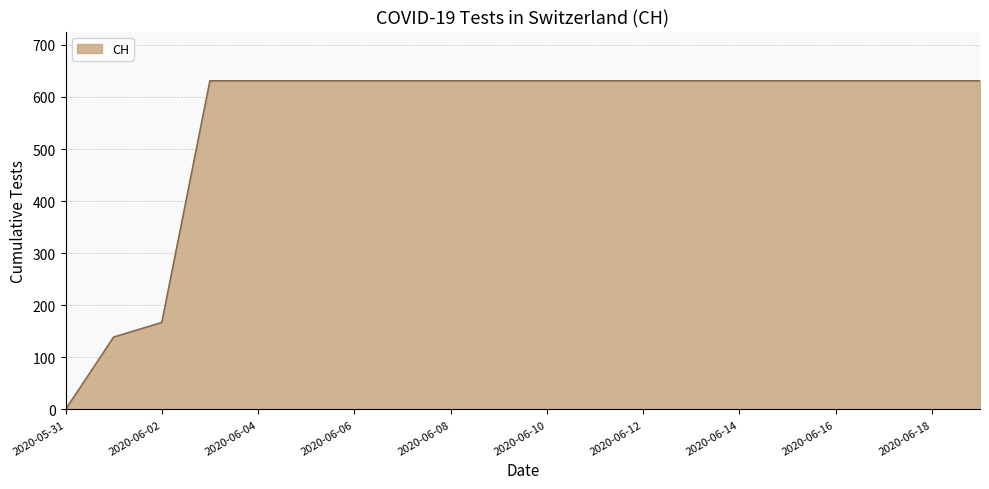

What is the difference between the maximum and minimum values?

631